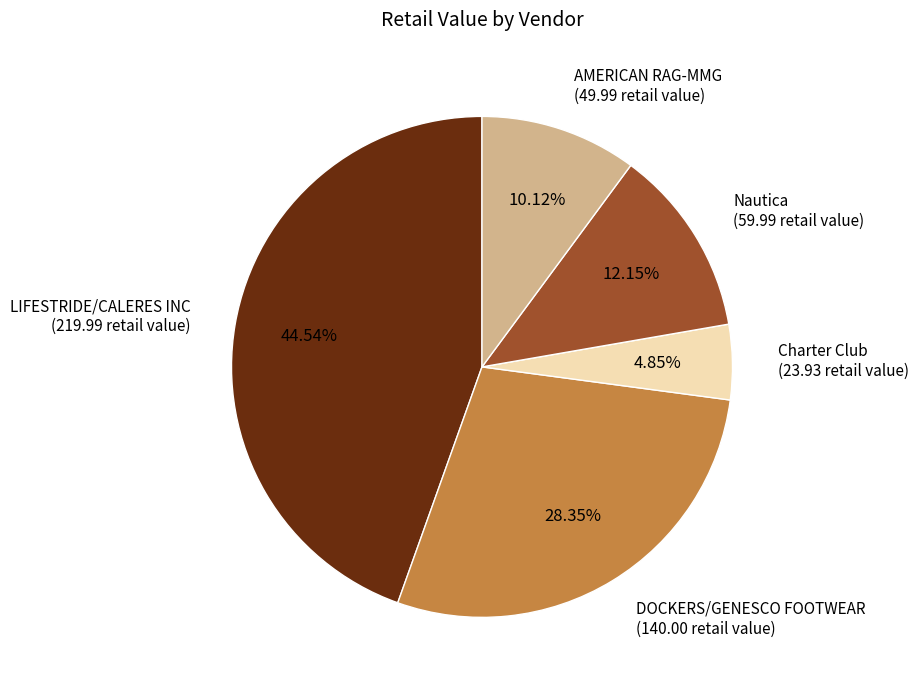

Does LIFESTRIDE/CALERES INC (219.99 retail value) account for over 50% of the chart?

No